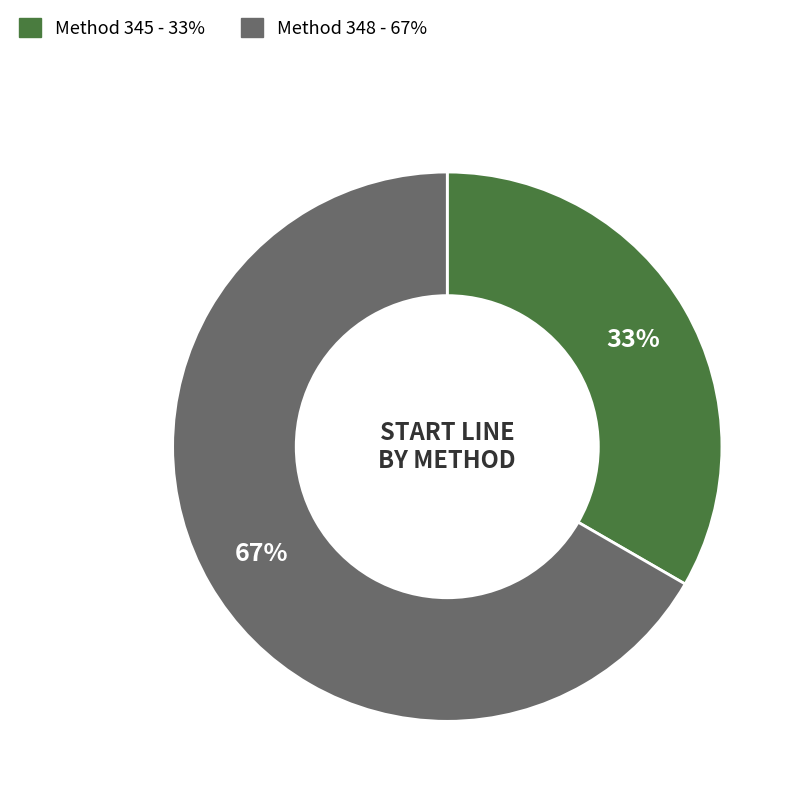

What is the largest slice in the pie chart?

Method 348 - 67%